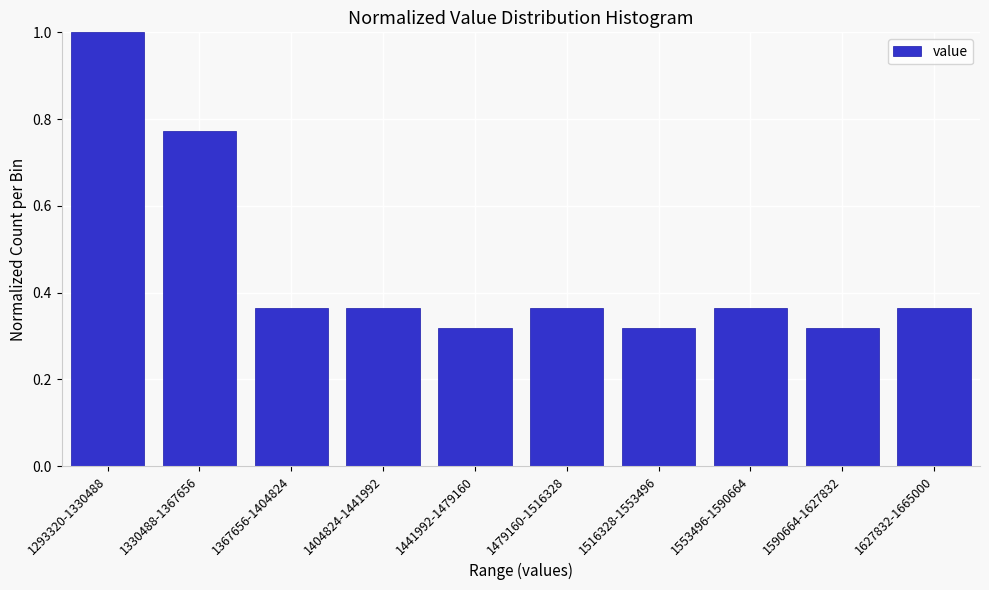

Which category has the highest value across all series?

1293320-1330488